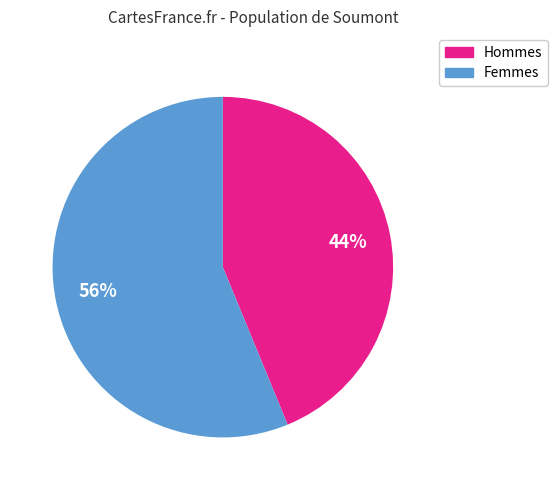

To the nearest percent, what is the average slice percentage?

50%